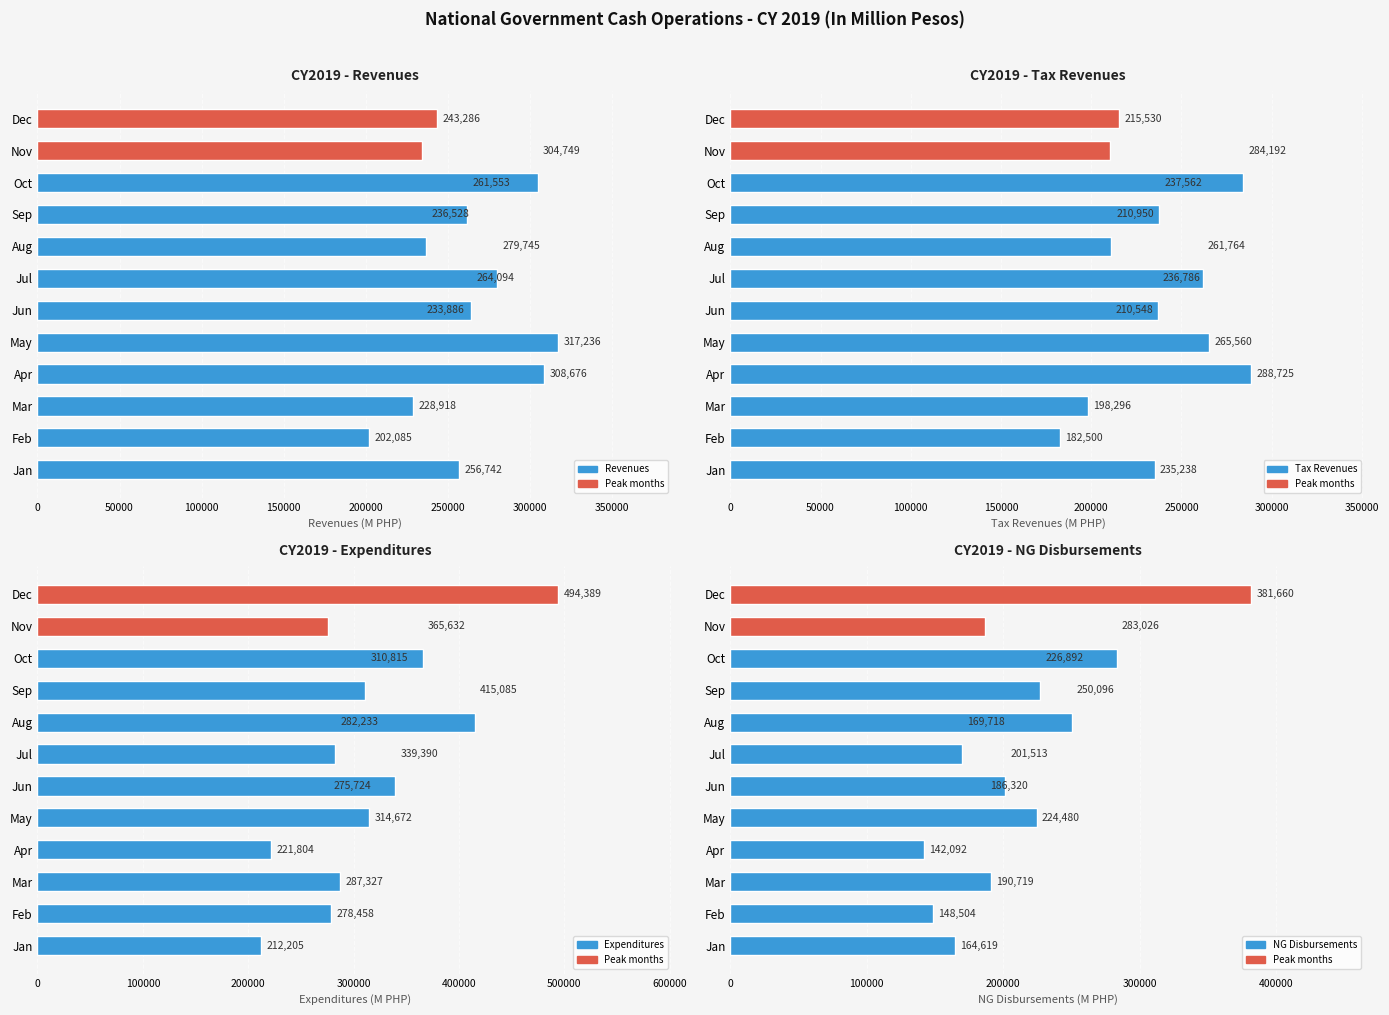

Reading right to left, transcribe all the data shown in this chart.

Revenues: 243286.0	304749.0	261553.0	236528.0	279745.0	264094.0	233886.0	317236.0	308676.0	228918.0	202085.4	256742.0
Tax Revenues: 215530.0	284192.0	237562.0	210950.0	261764.0	236786.0	210548.0	265560.0	288725.0	198296.0	182500.0	235238.0
Expenditures: 494389.0	365632.0	310815.0	415085.0	282233.0	339390.0	275724.0	314672.0	221804.0	287327.0	278458.0	212205.0
NG Disbursements: 381660.0	283026.0	226892.0	250096.0	169718.0	201513.0	186320.0	224480.0	142092.0	190719.0	148504.0	164619.0